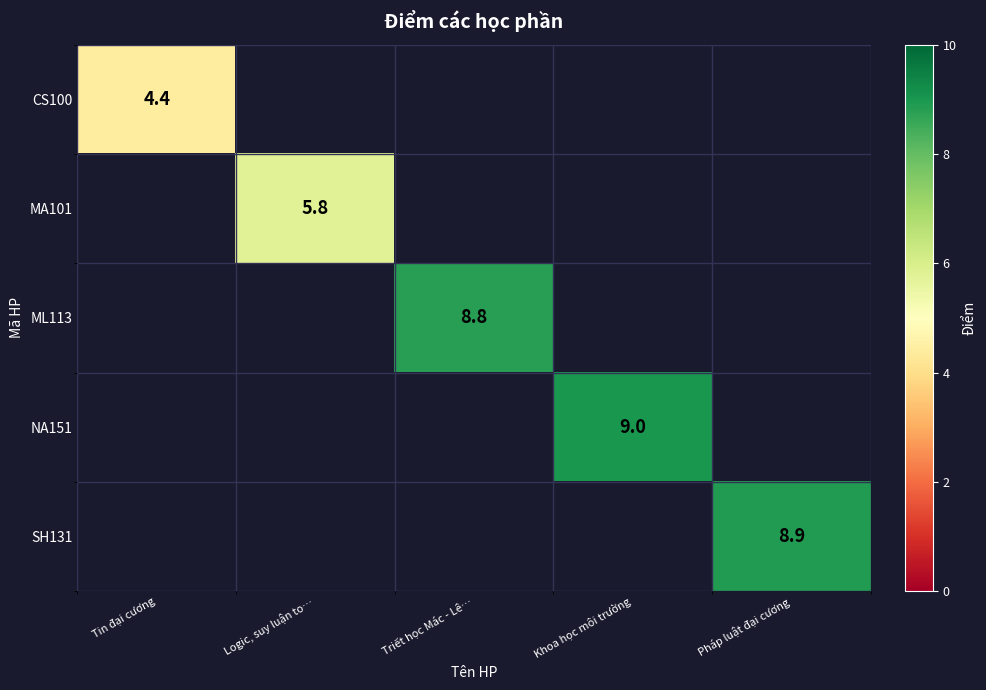

How many distinct data groups are displayed?

5